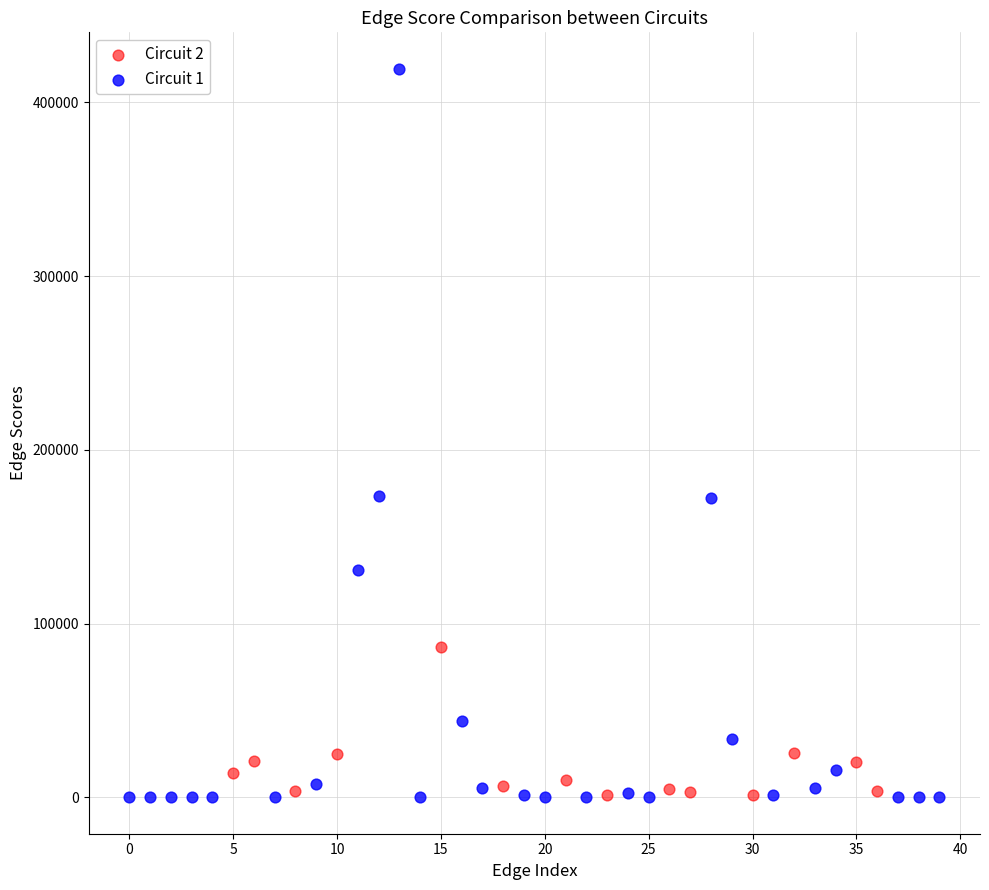

Which series reaches the maximum Y coordinate?

Circuit 1